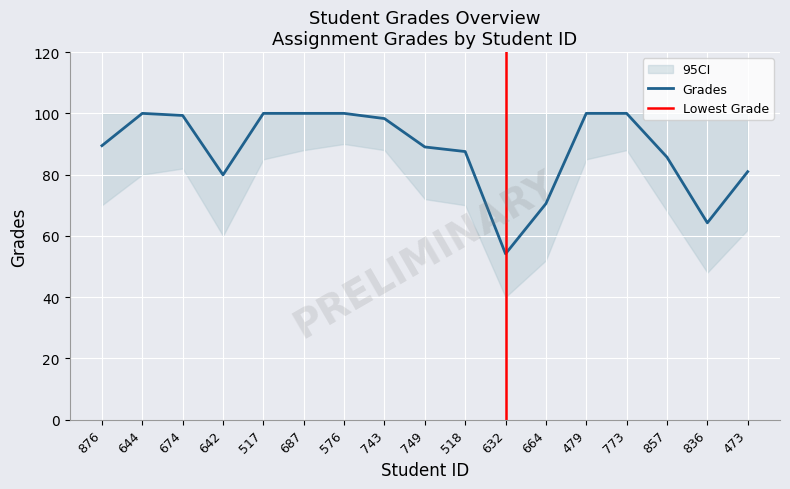

Is it true that the value at 773 is 138.9?

False